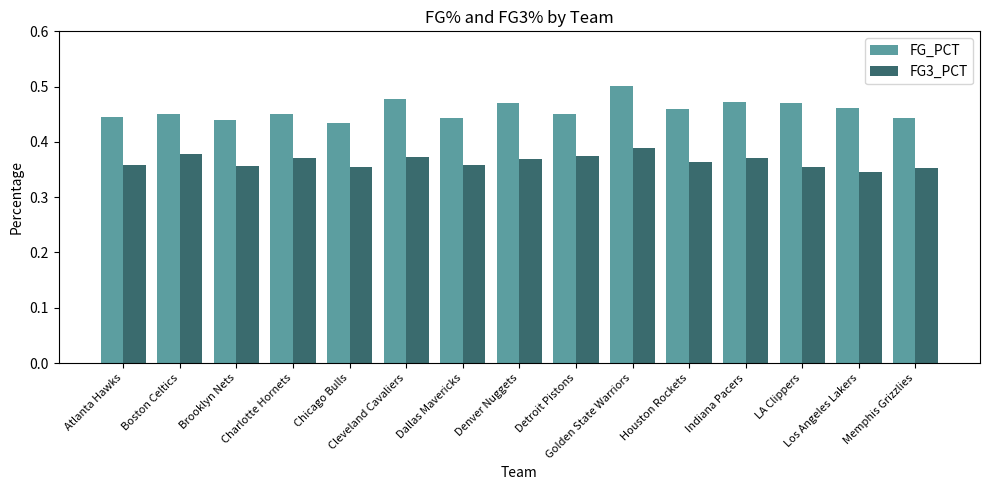

Rank the series by their average value, from lowest to highest.

FG3_PCT, FG_PCT